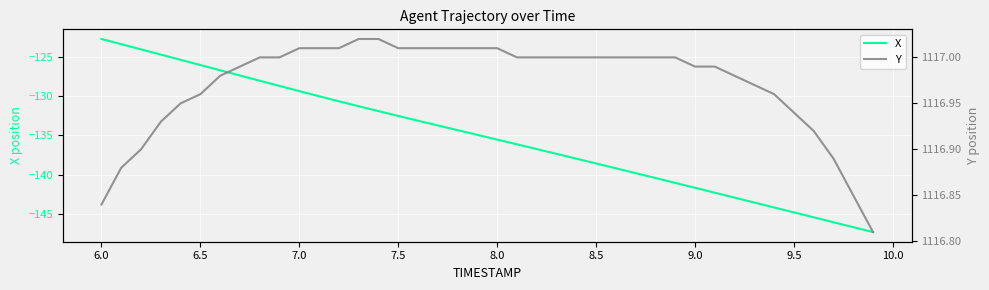

The value of X at 7.0 is -40.2. True or false?

False